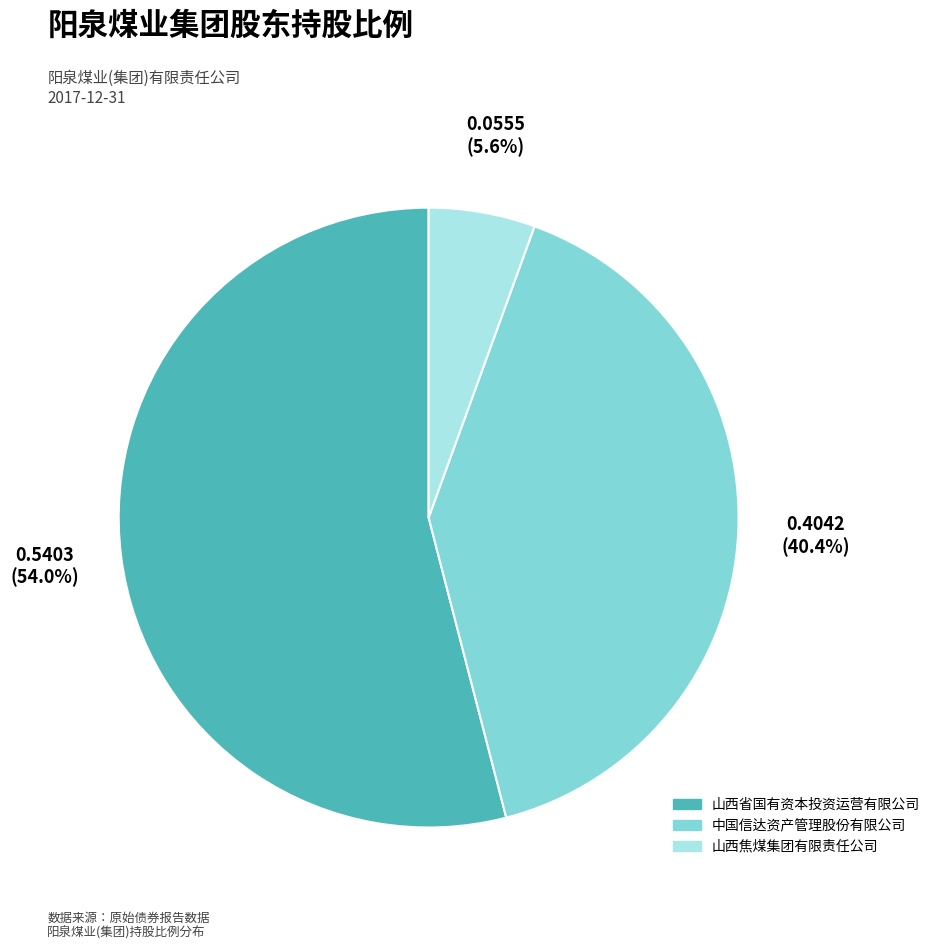

What percentage is the 山西省国有资本投资运营有限公司 slice, to the nearest percent?

54%